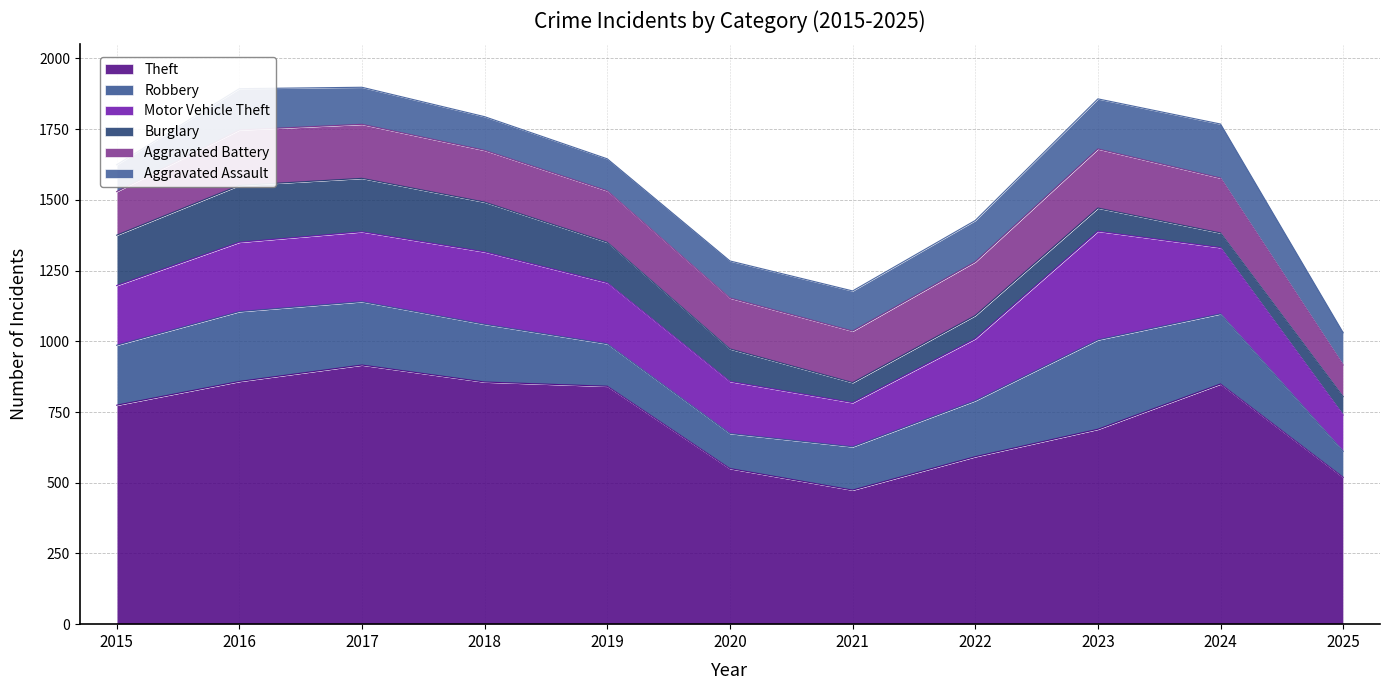

Rank the categories by Aggravated Assault value from lowest to highest.

2015, 2019, 2025, 2018, 2017, 2020, 2021, 2016, 2022, 2023, 2024